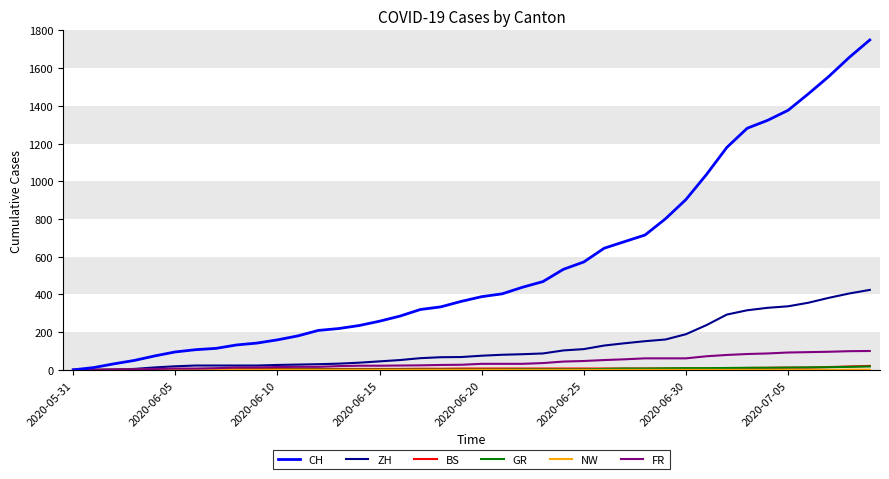

Which series has the largest range (max minus min)?

CH